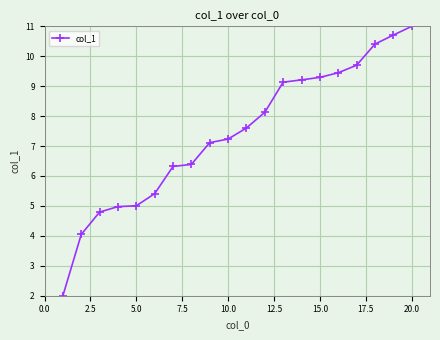

What is the value of the 1st point from the left?

2.0